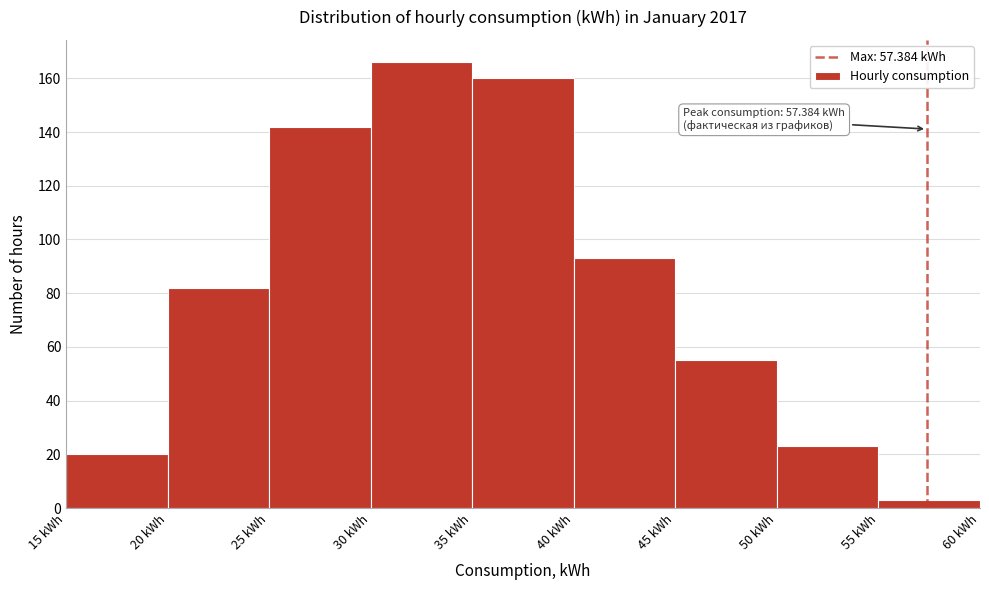

Over which range of the x-axis is the bar tallest?

30 to 35